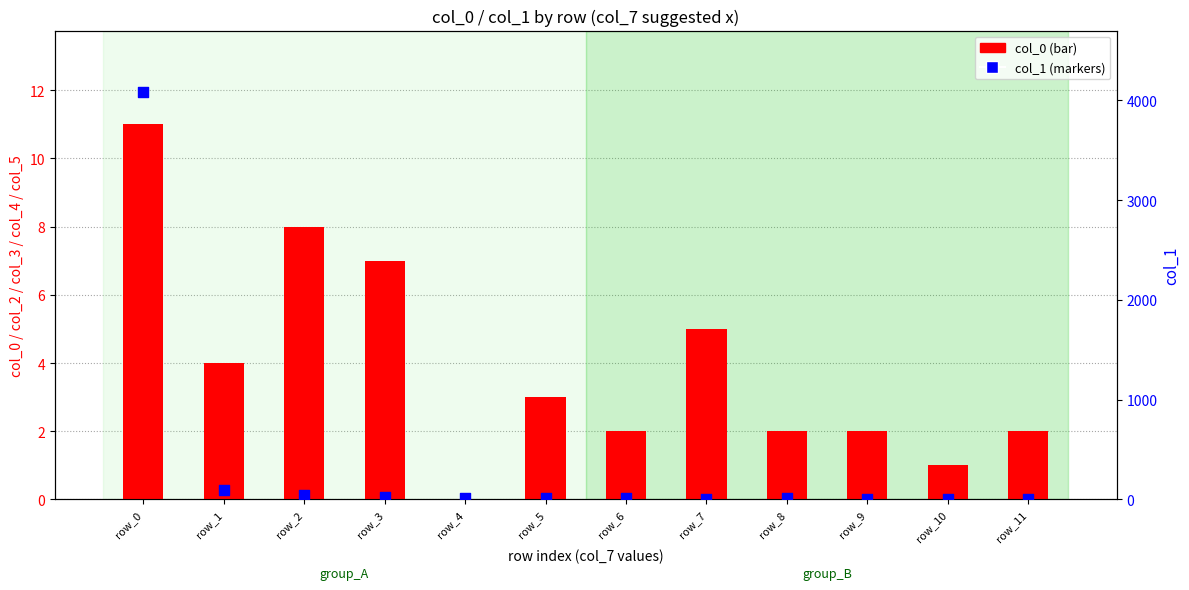

At which category is the sum across all series the highest?

row_0